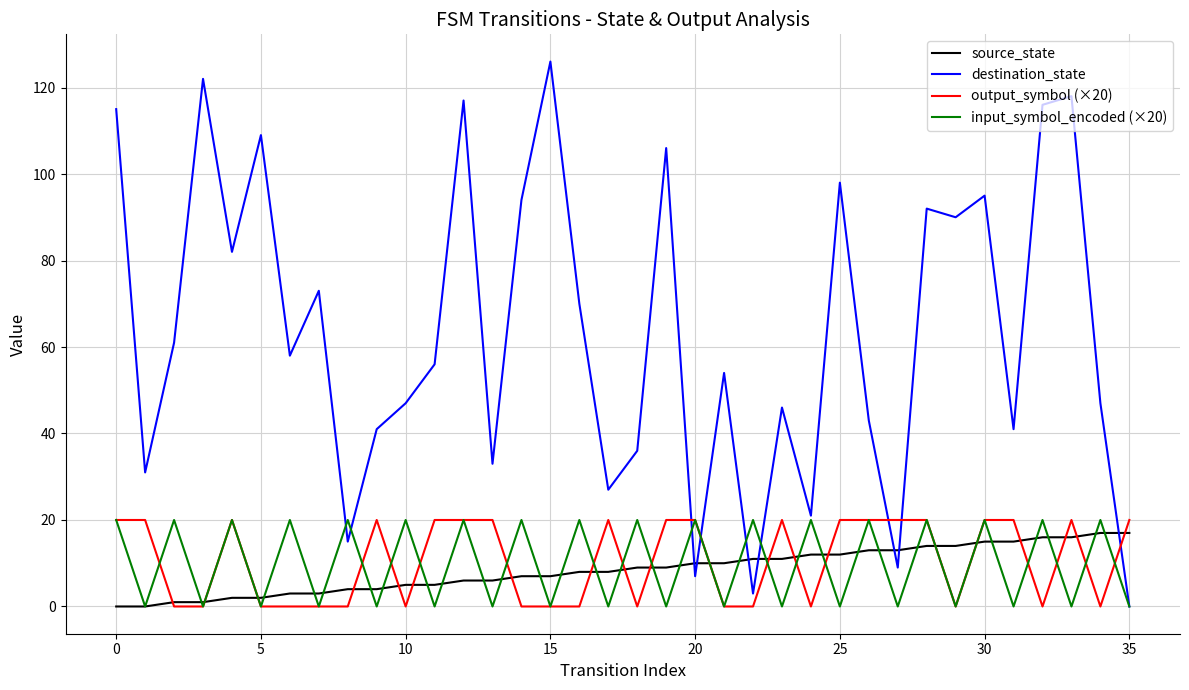

What is the maximum value shown in the chart?

126